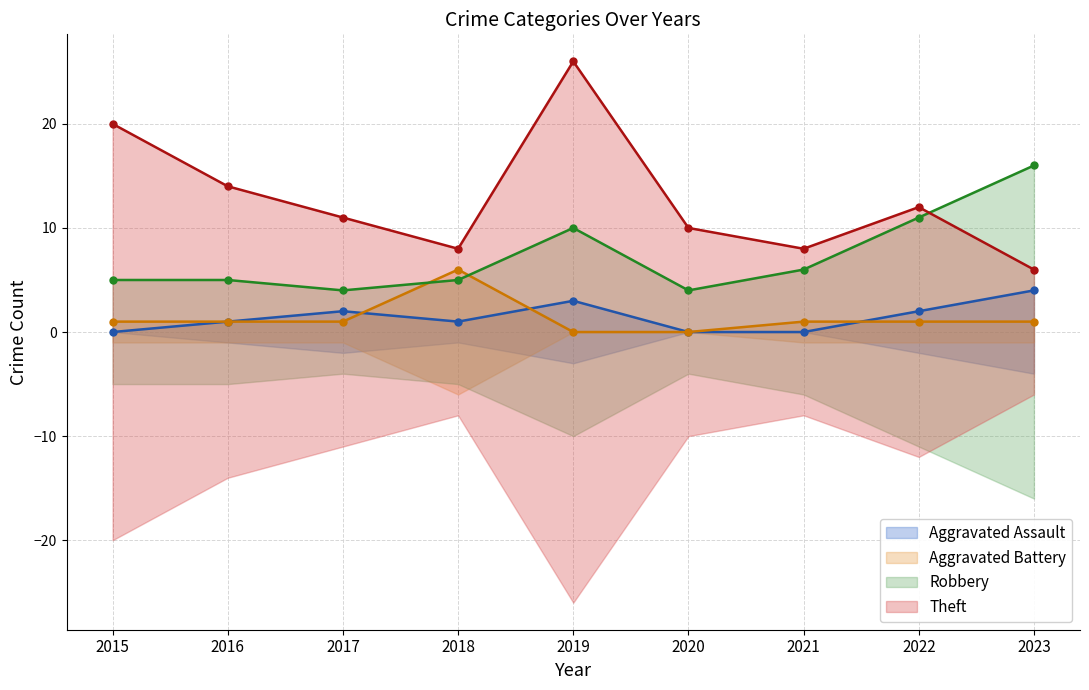

How many data points in Aggravated Battery (line) are less than 1?

2